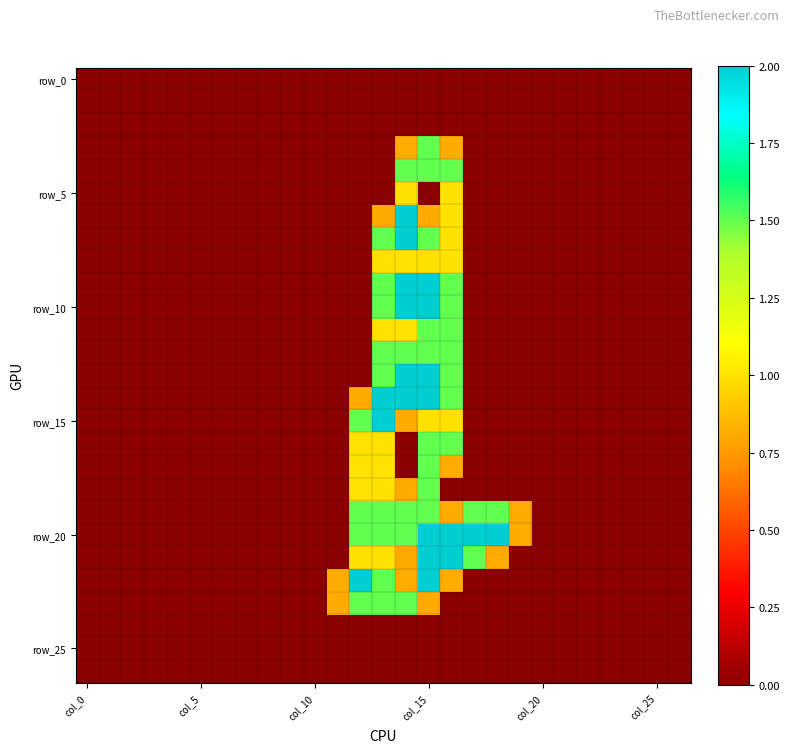

At how many categories does at least one series exceed 1?

7